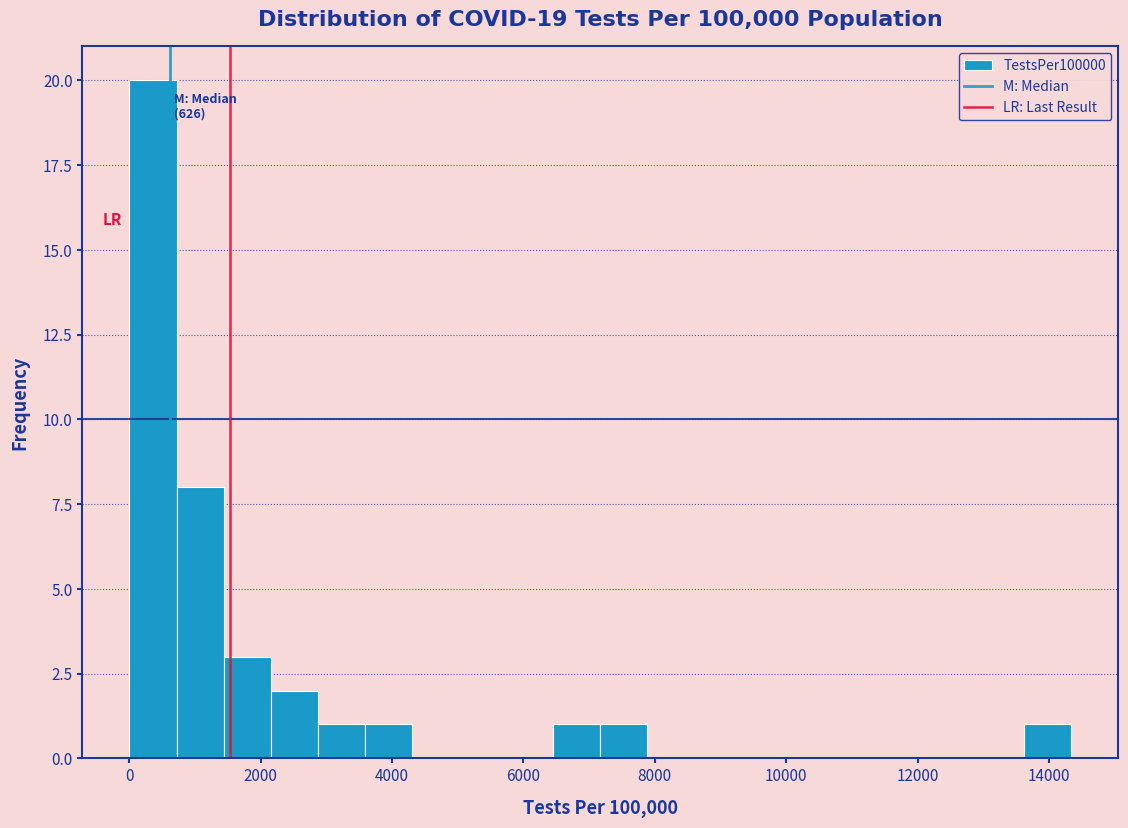

Read against the x-axis, roughly where is the centre of the tallest bar?

400